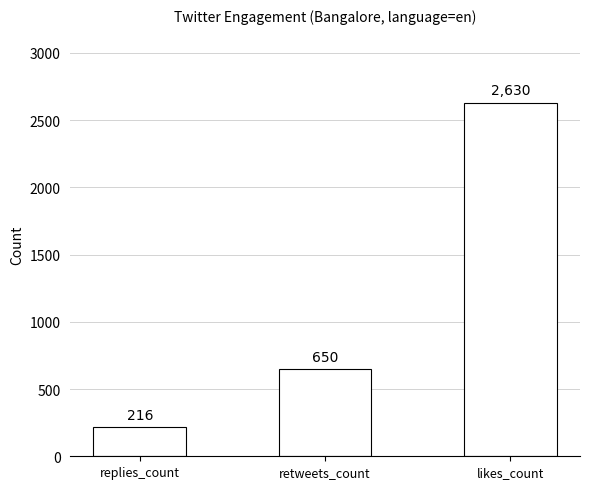

Count the values in the range 216 to 2630.

3